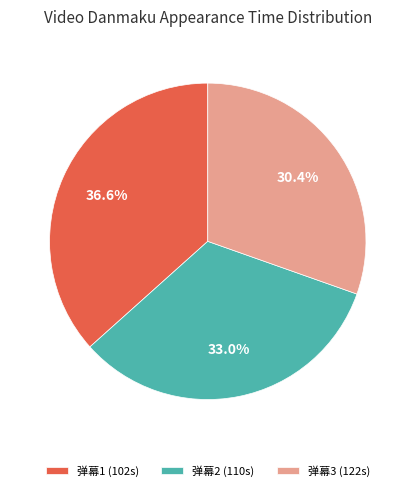

Count the number of slices in the pie.

3